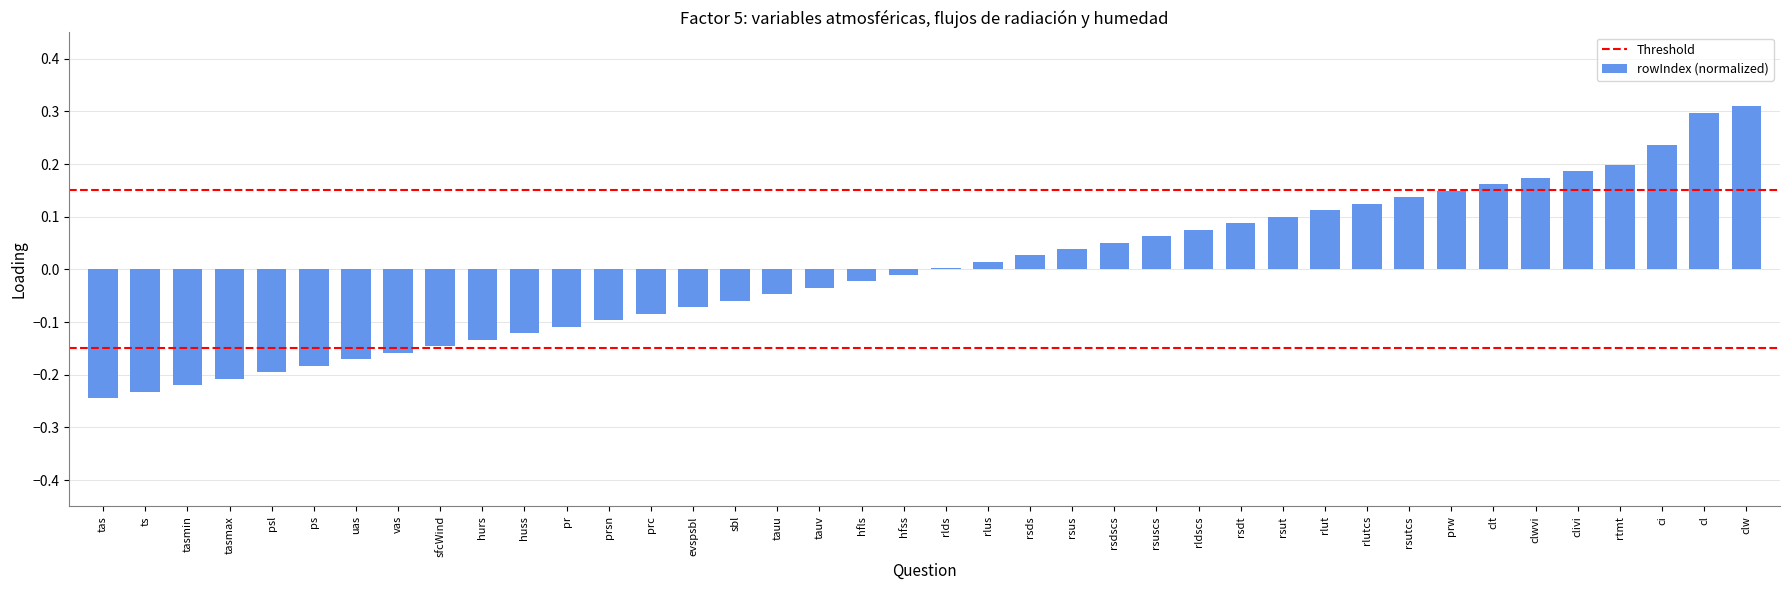

What is the change in value from hurs to clivi?

+0.3